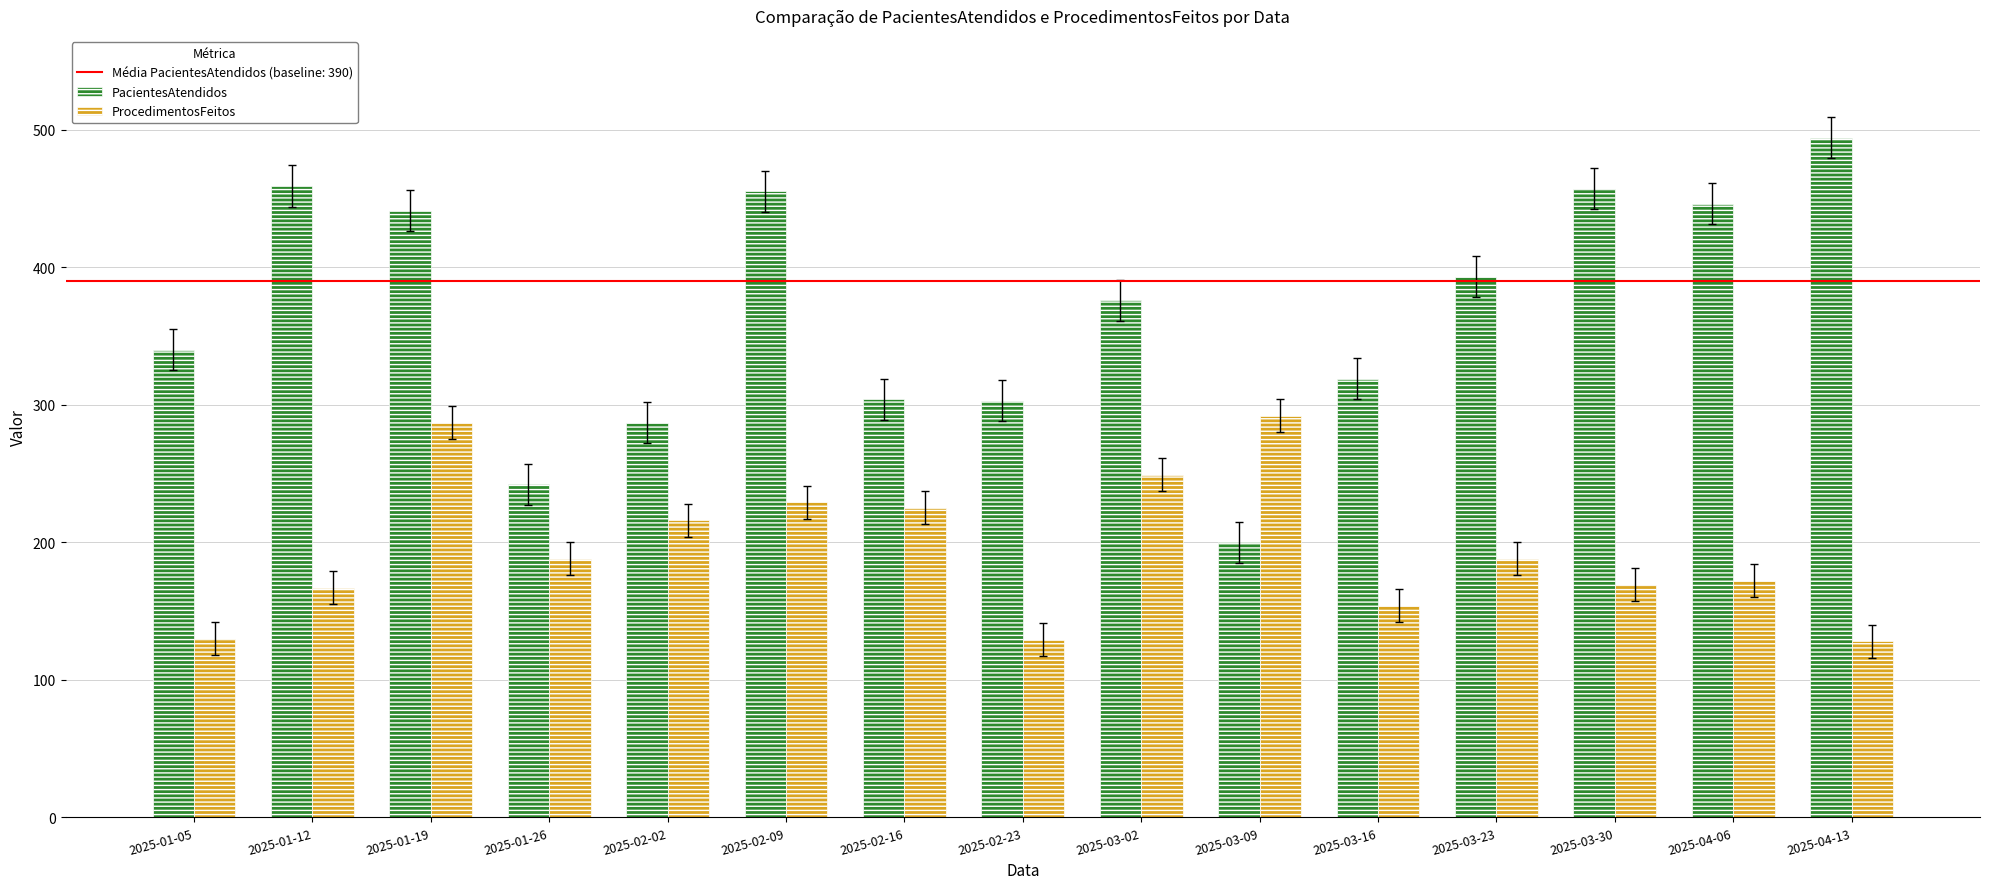

Is it true that ProcedimentosFeitos equals 180 at 2025-04-13?

False